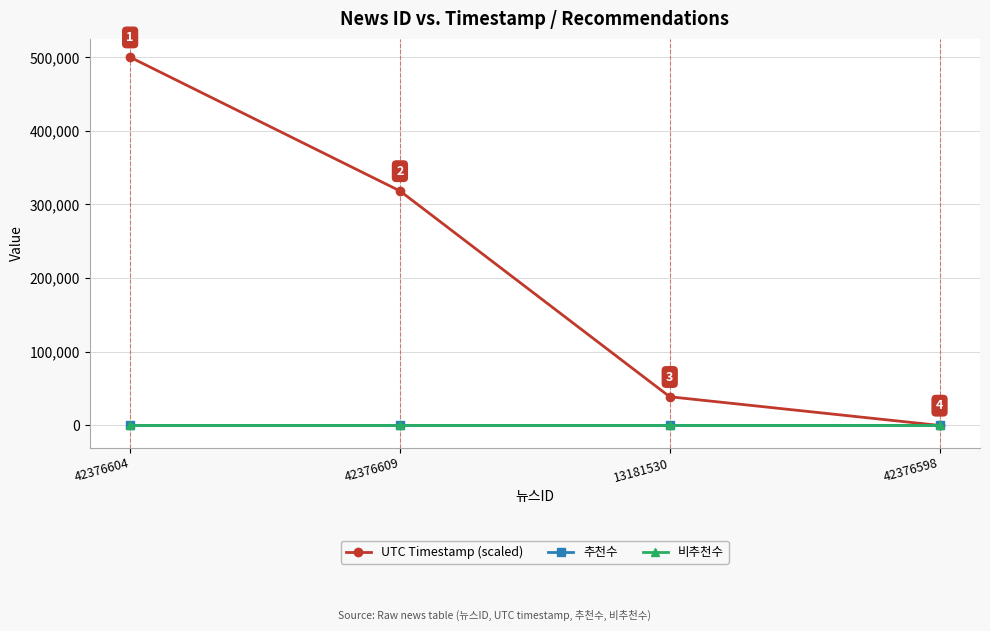

Is this an area chart (filled region under the line)?

No